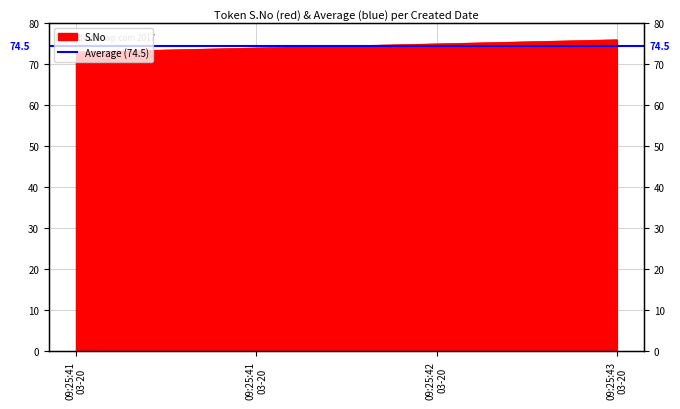

Reading left to right, transcribe all the data shown in this chart.

73	74	75	76